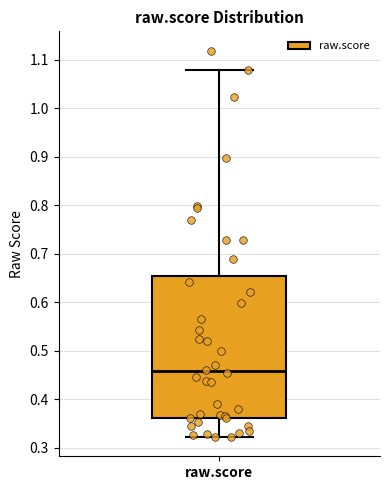

Transcribe this box plot: give where the median line is, the range the box spans, and where the two whiskers end, as read against the y-axis. The values are not printed on the chart, so give them approximately, as read against the axis.

median 0.46, box 0.36 to 0.65, whiskers 0.32 to 1.08